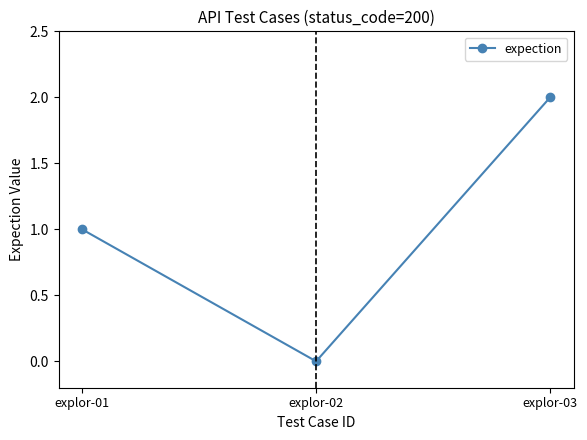

List the labels in order of value, largest first.

explor-03, explor-01, explor-02